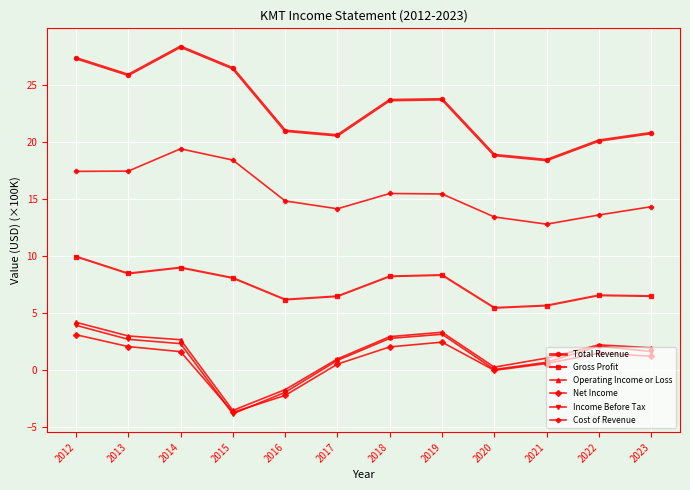

Where does the Net Income series first go above 1?

2012